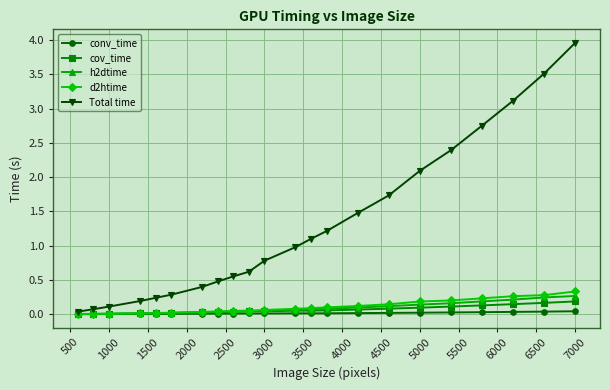

Which series has the largest total across all categories?

Total time